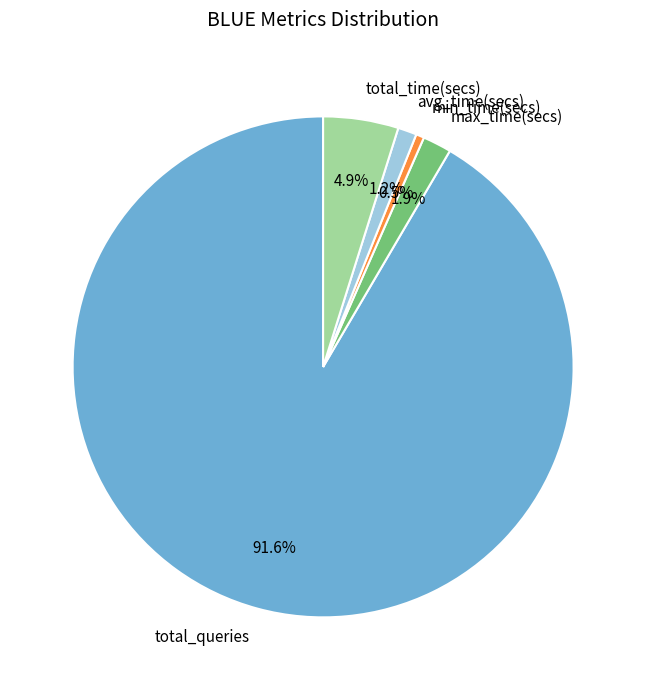

How many segments does this pie chart have?

5